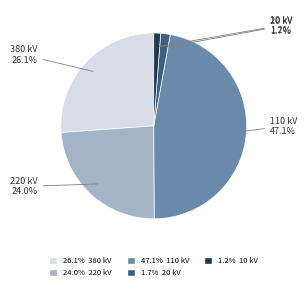

Does any single category account for the majority?

No